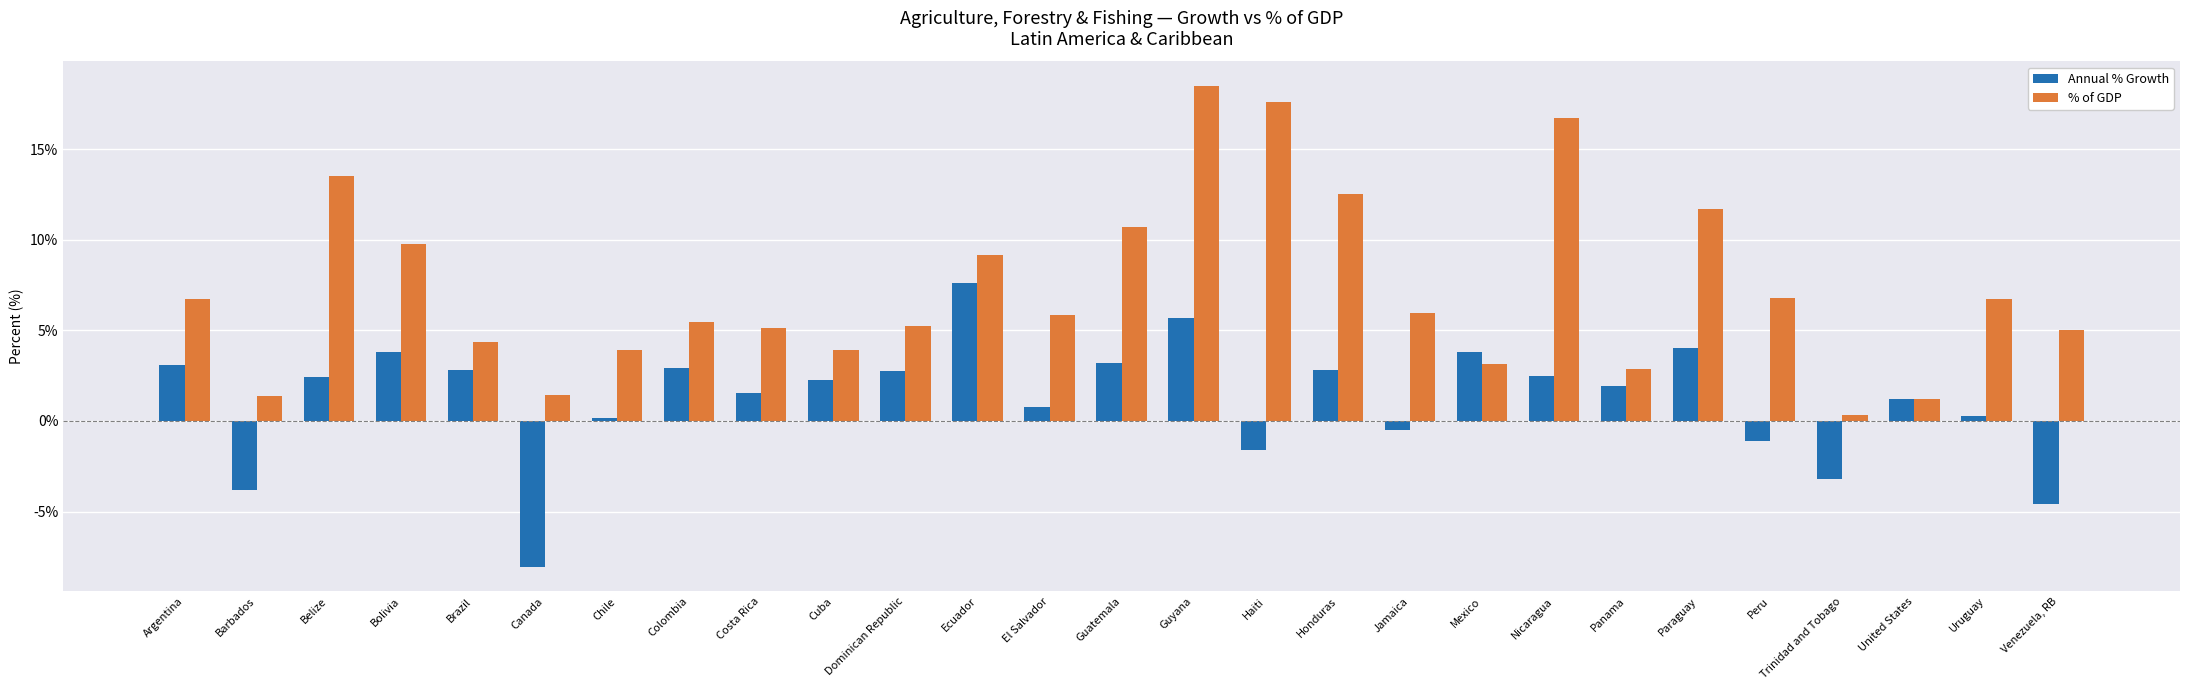

At how many categories does at least one series exceed 16?

3